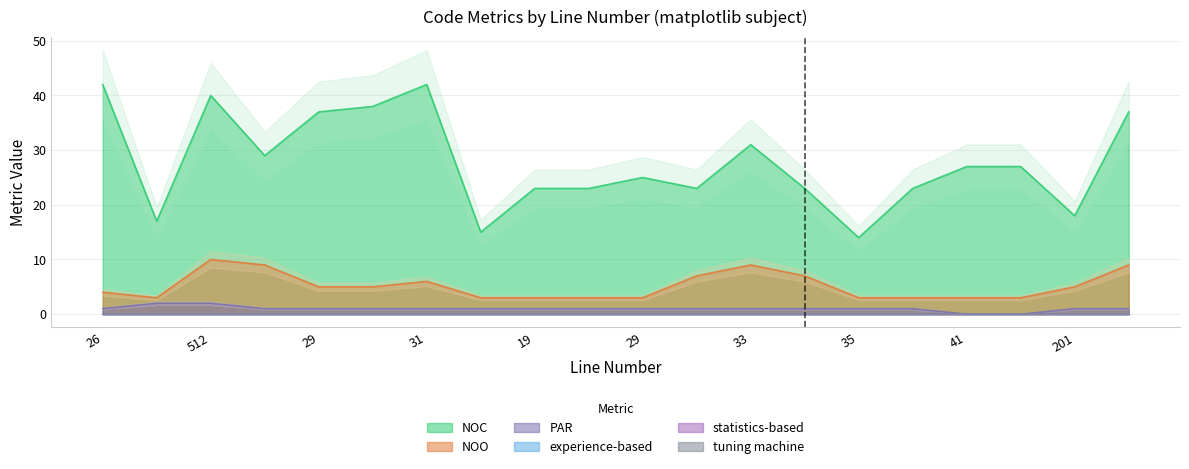

The value of NOO at 201 is 7. True or false?

False